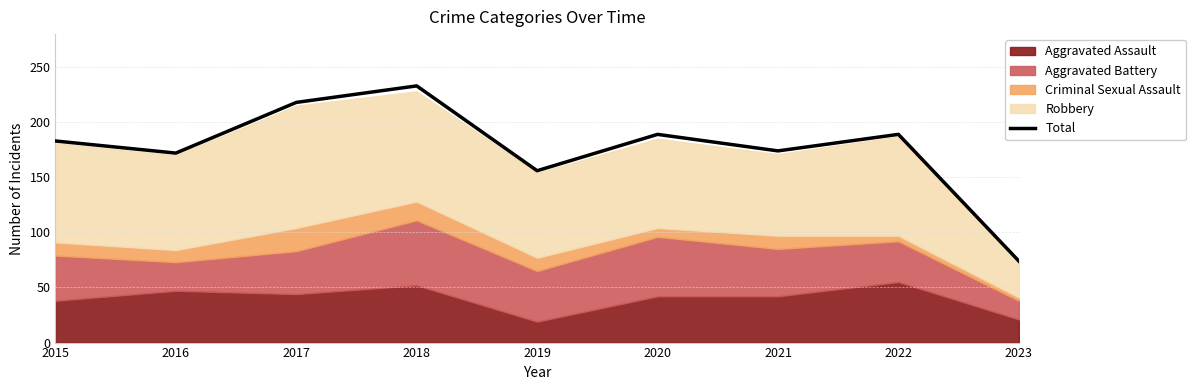

Where is the first local maximum?

2018